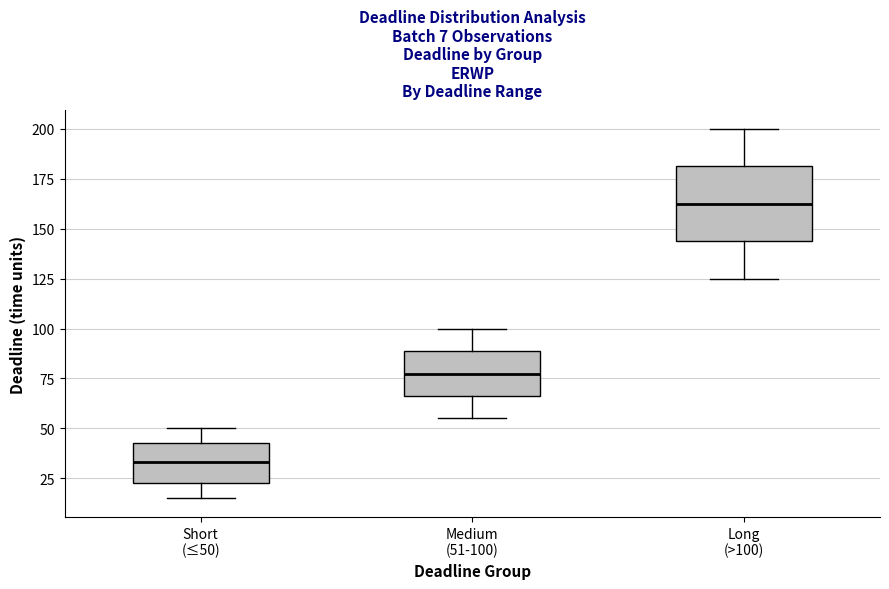

Which box's median line is the lowest?

Short (≤50)